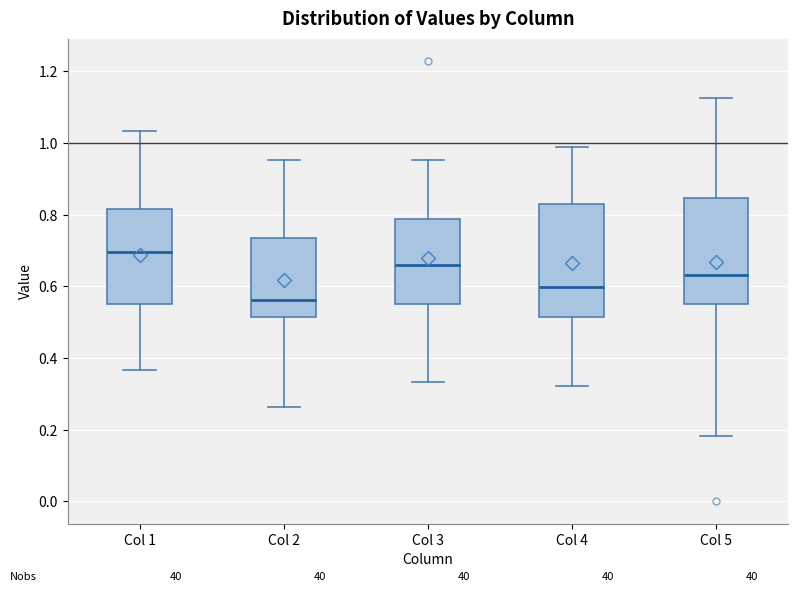

Reading left to right, transcribe this box plot: for each box, give where its median line is, the range the box spans, and where its two whiskers end, as read against the y-axis. The values are not printed on the chart, so give them approximately, as read against the axis.

Col 1: median 0.70, box 0.56 to 0.82, whiskers 0.36 to 1.04
Col 2: median 0.56, box 0.52 to 0.74, whiskers 0.26 to 0.96
Col 3: median 0.66, box 0.56 to 0.78, whiskers 0.34 to 0.96
Col 4: median 0.60, box 0.52 to 0.84, whiskers 0.32 to 0.98
Col 5: median 0.64, box 0.56 to 0.84, whiskers 0.18 to 1.12